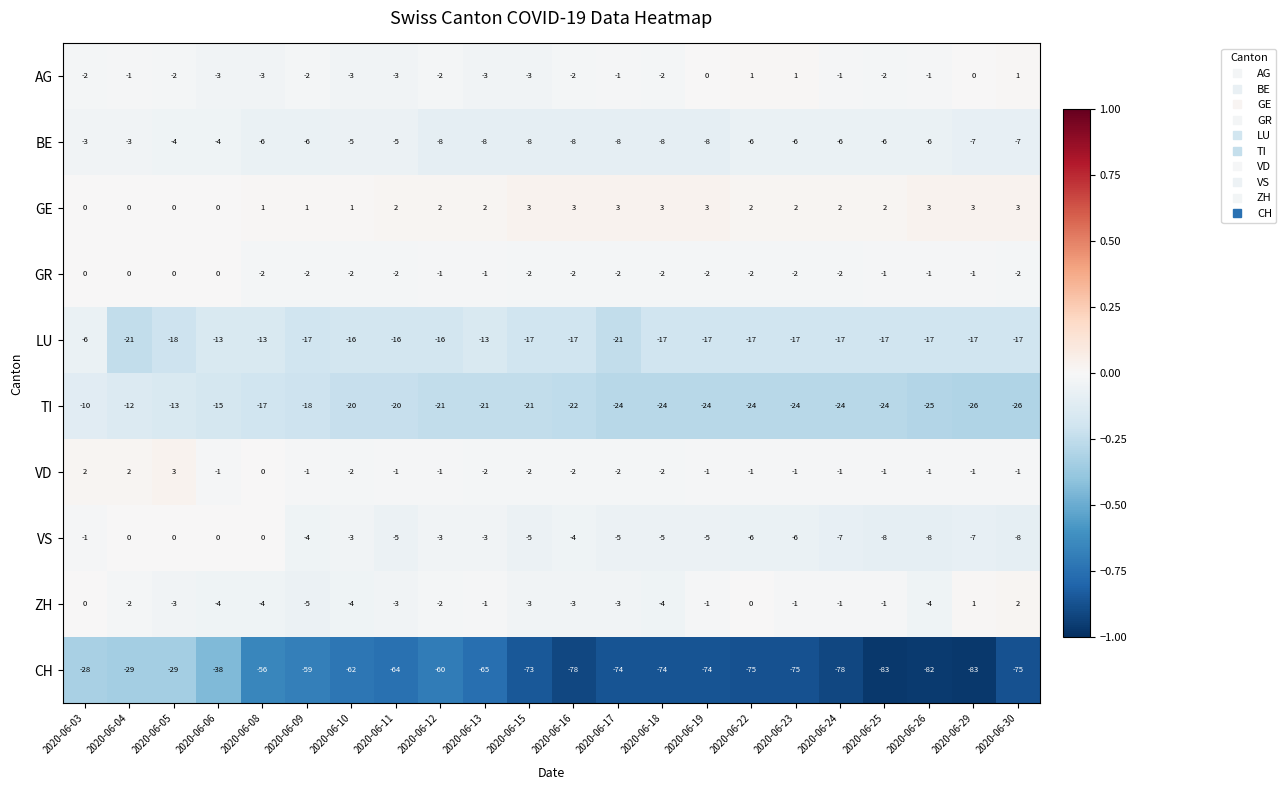

Where does the ZH series first go above -2?

2020-06-03